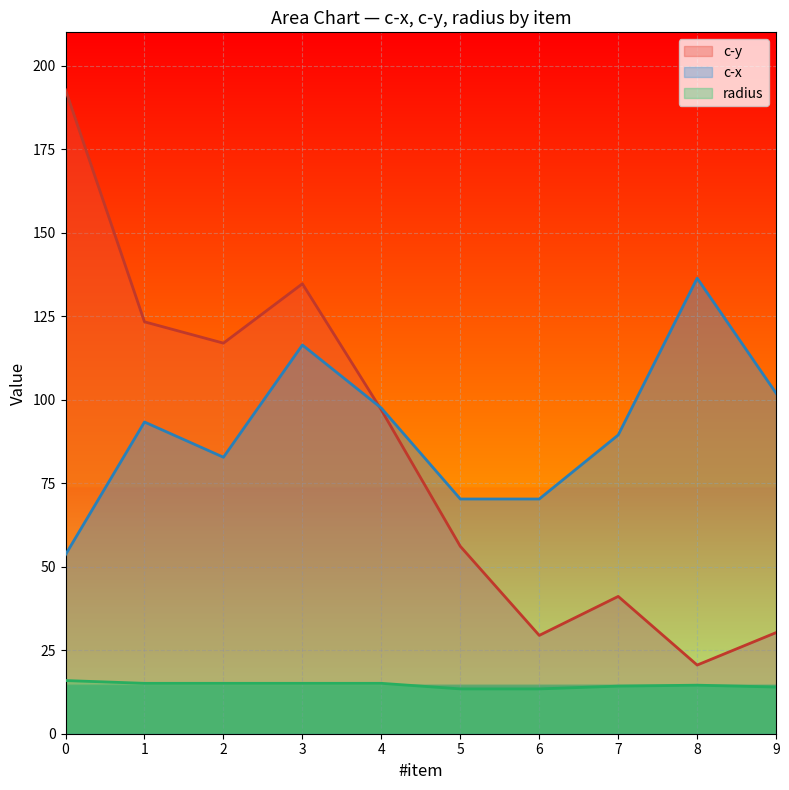

Rank the categories by c-y value from highest to lowest.

0, 3, 1, 2, 4, 5, 7, 9, 6, 8